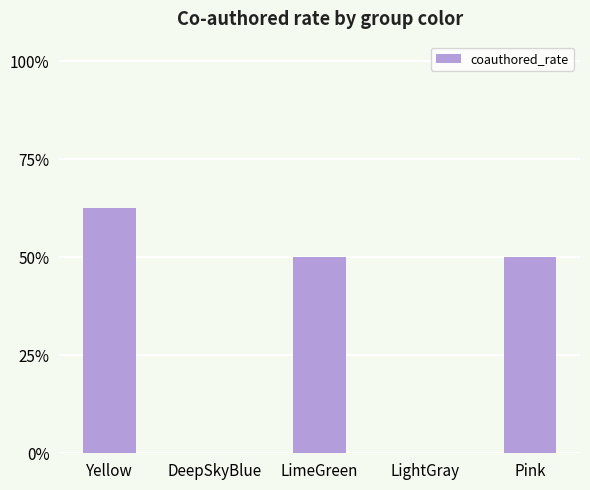

Are the bars horizontal?

No